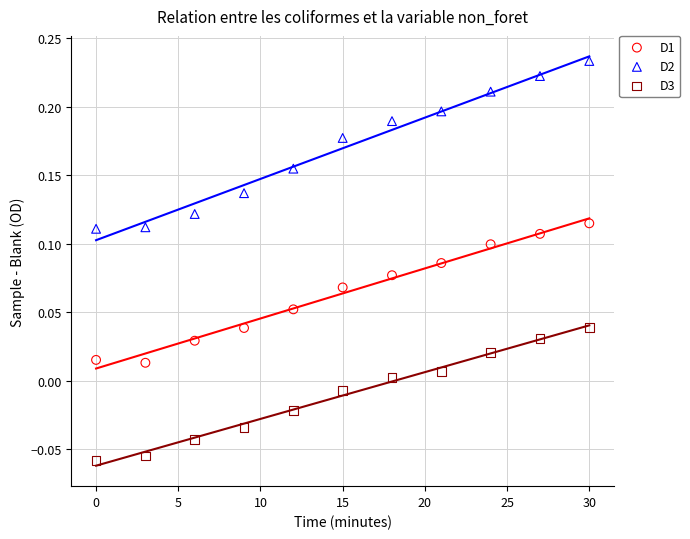

Which series reaches the minimum Y coordinate?

D3